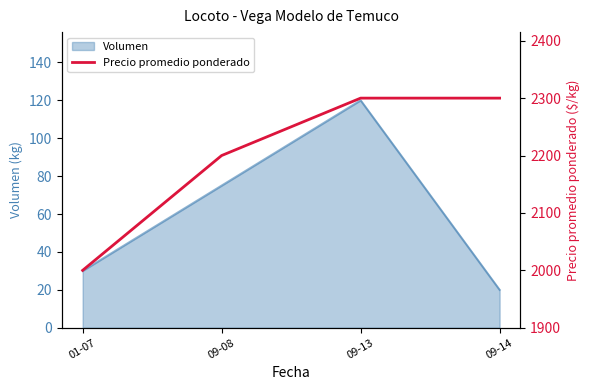

The value of Volumen at 09-13 is 120. True or false?

True